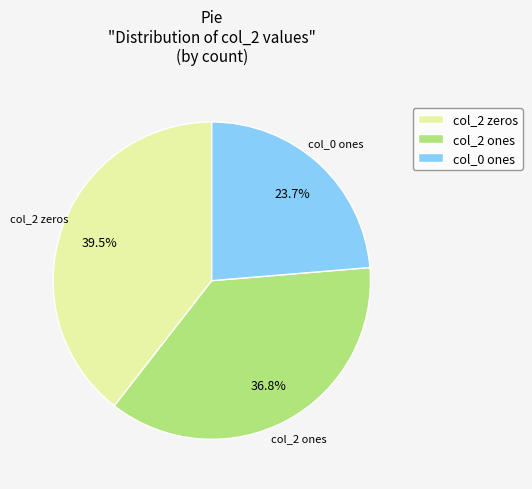

What is the largest slice in the pie chart?

col_2 zeros